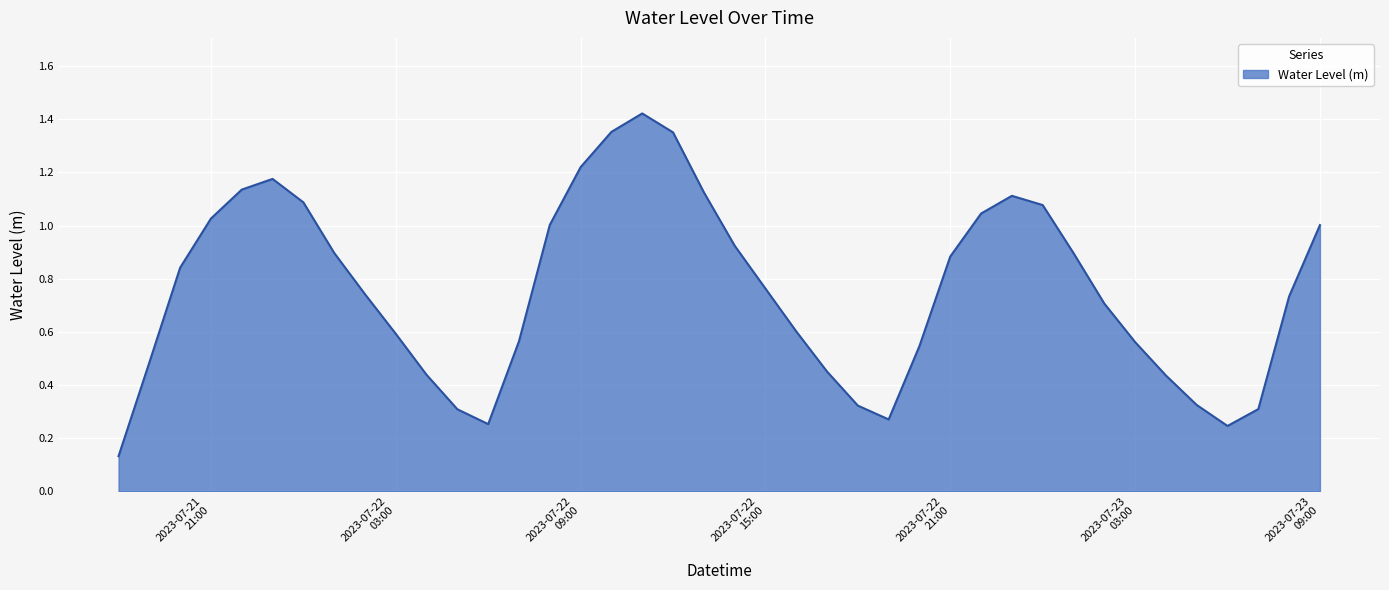

True or false: there are more than 2 points higher than both neighbors.

True